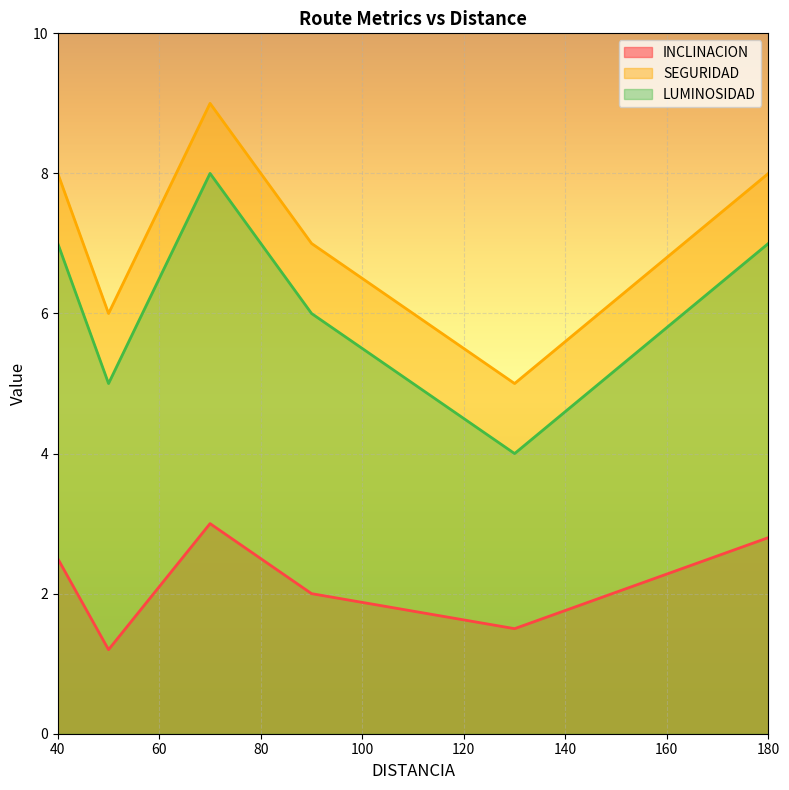

How many data points in SEGURIDAD are less than 8?

3